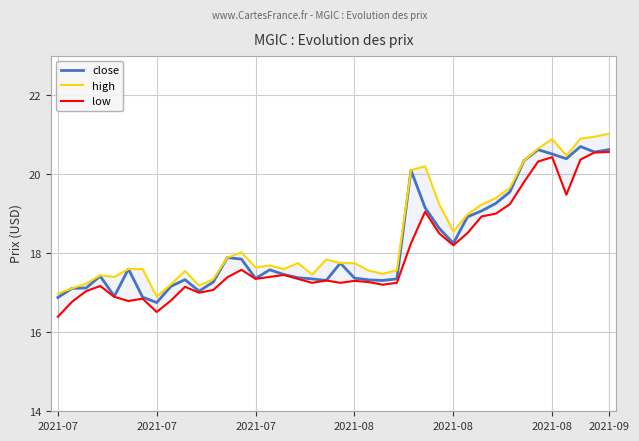

True or false: low has a value of 17.6 at 13.

True